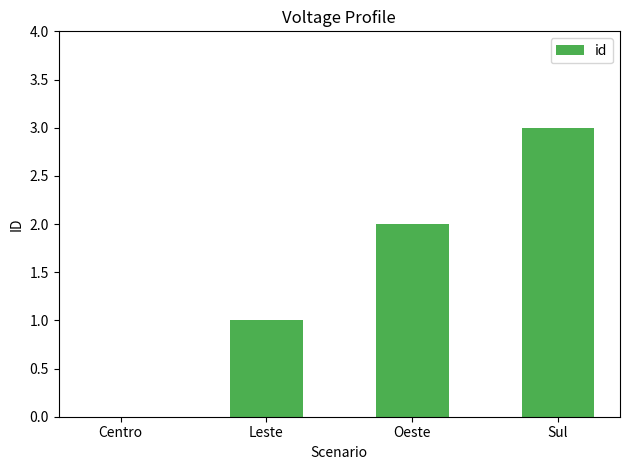

Which category has the highest value across all series?

Sul